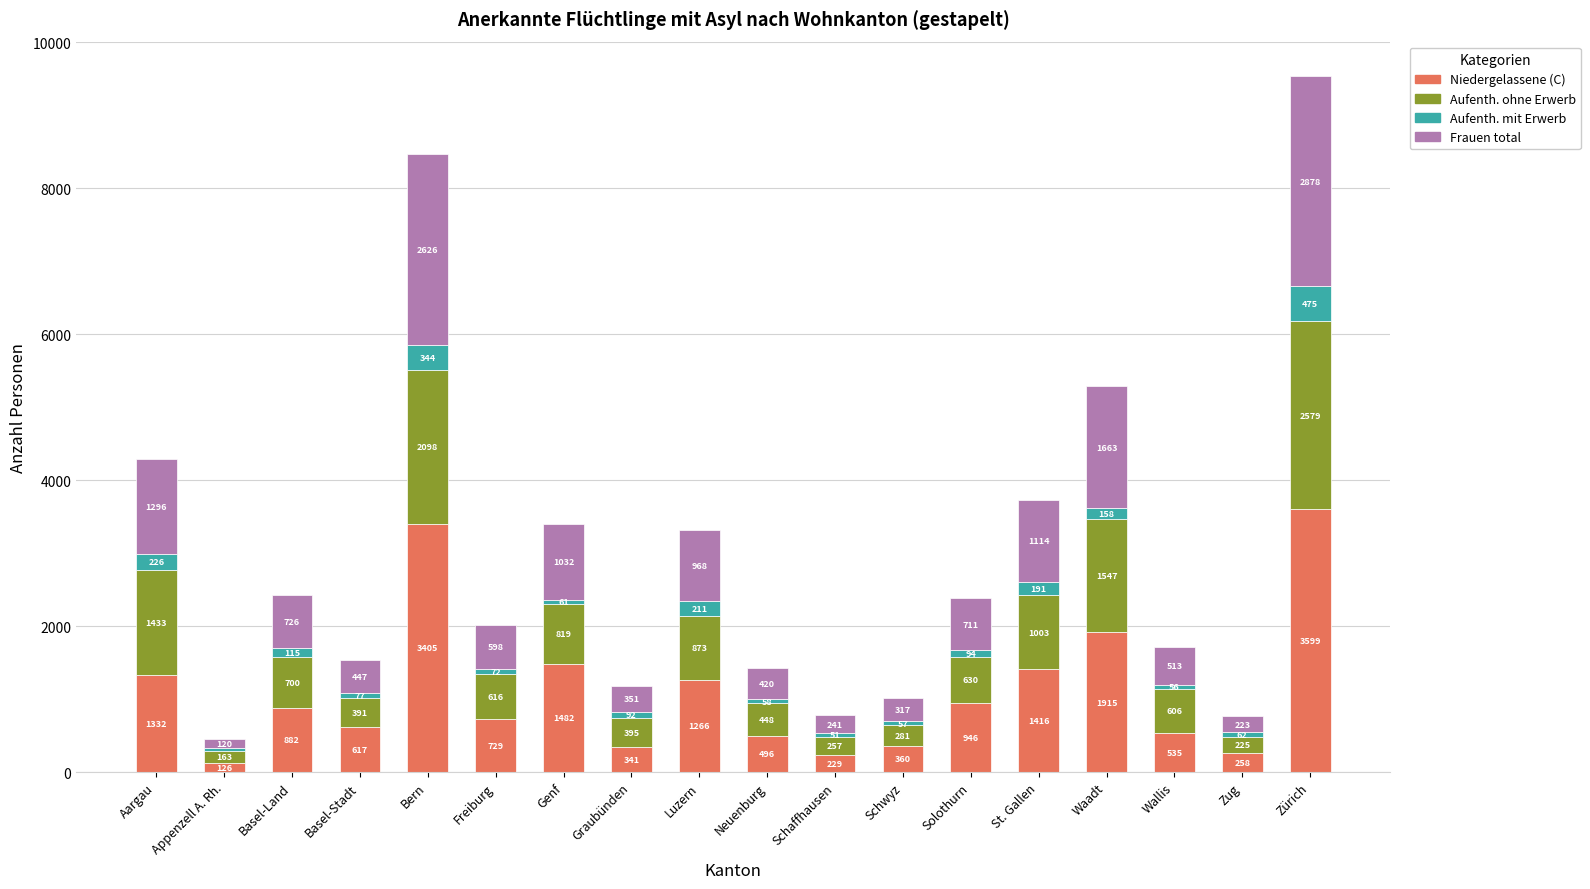

At which label does Niedergelassene (C) first exceed 882?

Aargau